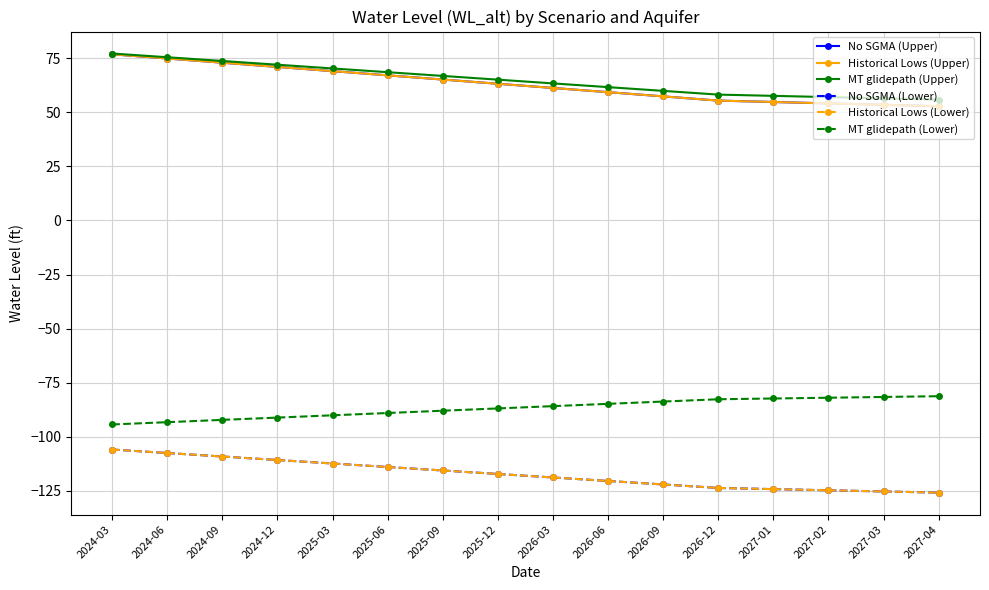

Reading right to left, what are all the values shown in this chart?

No SGMA (Upper): 2027-04=52.8	2027-03=53.5	2027-02=54.1	2027-01=54.8	2026-12=55.4	2026-09=57.4	2026-06=59.3	2026-03=61.3	2025-12=63.2	2025-09=65.1	2025-06=67.1	2025-03=69.0	2024-12=71.0	2024-09=72.9	2024-06=74.9	2024-03=76.8
Historical Lows (Upper): 2027-04=52.8	2027-03=53.5	2027-02=54.1	2027-01=54.8	2026-12=55.4	2026-09=57.4	2026-06=59.3	2026-03=61.3	2025-12=63.2	2025-09=65.1	2025-06=67.1	2025-03=69.0	2024-12=71.0	2024-09=72.9	2024-06=74.9	2024-03=76.8
MT glidepath (Upper): 2027-04=55.9	2027-03=56.5	2027-02=57.0	2027-01=57.6	2026-12=58.2	2026-09=59.9	2026-06=61.6	2026-03=63.4	2025-12=65.1	2025-09=66.8	2025-06=68.5	2025-03=70.3	2024-12=72.0	2024-09=73.7	2024-06=75.5	2024-03=77.2
No SGMA (Lower): 2027-04=-125.8	2027-03=-125.3	2027-02=-124.7	2027-01=-124.2	2026-12=-123.7	2026-09=-122.1	2026-06=-120.4	2026-03=-118.8	2025-12=-117.2	2025-09=-115.6	2025-06=-114.0	2025-03=-112.4	2024-12=-110.7	2024-09=-109.1	2024-06=-107.5	2024-03=-105.9
Historical Lows (Lower): 2027-04=-125.8	2027-03=-125.3	2027-02=-124.7	2027-01=-124.2	2026-12=-123.7	2026-09=-122.1	2026-06=-120.4	2026-03=-118.8	2025-12=-117.2	2025-09=-115.6	2025-06=-114.0	2025-03=-112.4	2024-12=-110.7	2024-09=-109.1	2024-06=-107.5	2024-03=-105.9
MT glidepath (Lower): 2027-04=-81.2	2027-03=-81.6	2027-02=-82.0	2027-01=-82.3	2026-12=-82.7	2026-09=-83.7	2026-06=-84.8	2026-03=-85.8	2025-12=-86.9	2025-09=-88.0	2025-06=-89.0	2025-03=-90.1	2024-12=-91.1	2024-09=-92.2	2024-06=-93.3	2024-03=-94.3